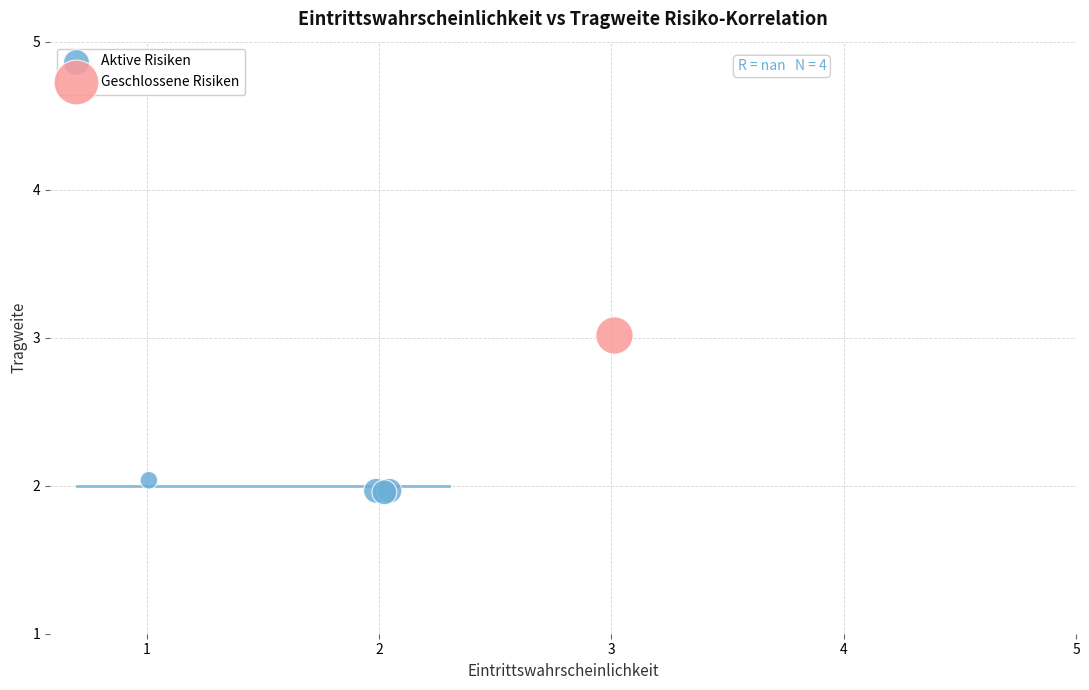

What are all the series names shown in the legend?

Aktive Risiken, Geschlossene Risiken